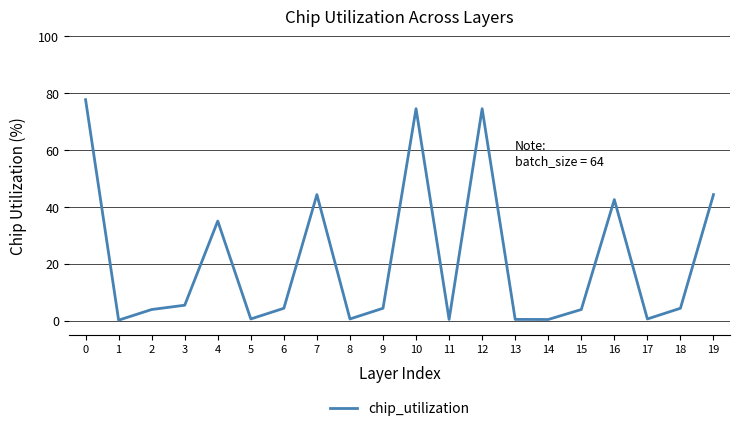

The chart shows a value of 0.5 at 14. True or false?

True